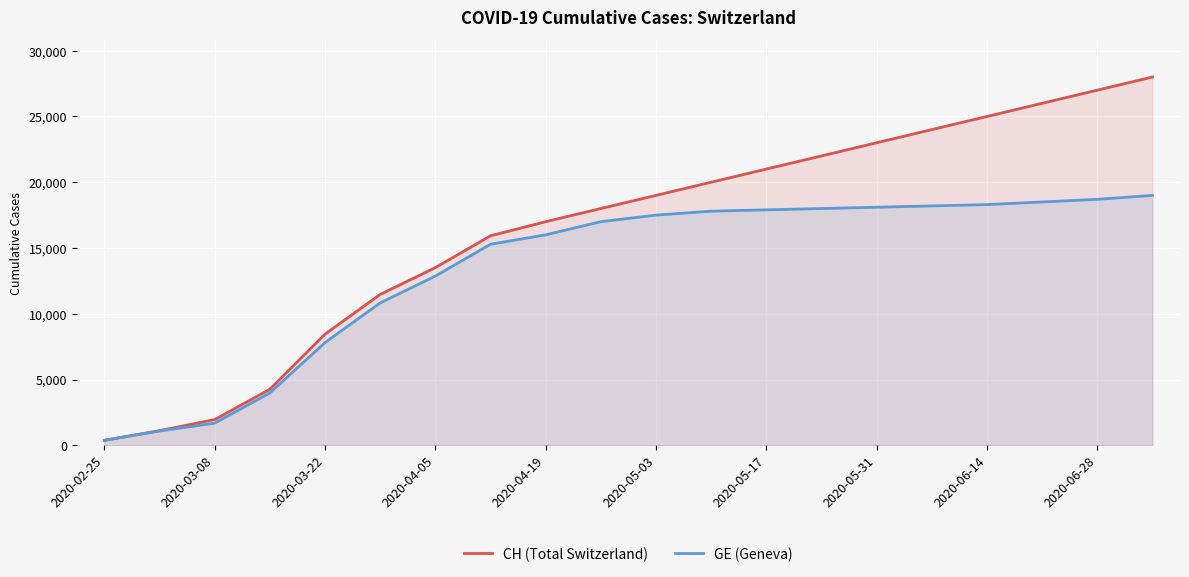

Reading left to right, transcribe all the data shown in this chart.

CH (Total Switzerland): 375	1113	1952	4259	8449	11467	13505	15926	17000	18000	19000	20000	21000	22000	23000	24000	25000	26000	27000	28000
GE (Geneva): 375	1083	1681	3978	7807	10825	12863	15284	16000	17000	17500	17800	17900	18000	18100	18200	18300	18500	18700	19000